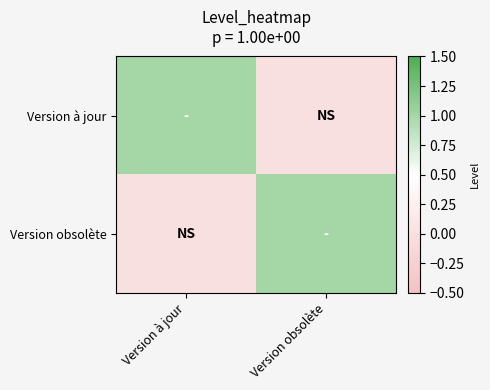

Rank the series at Version à jour from highest to lowest value.

Version à jour, Version obsolète